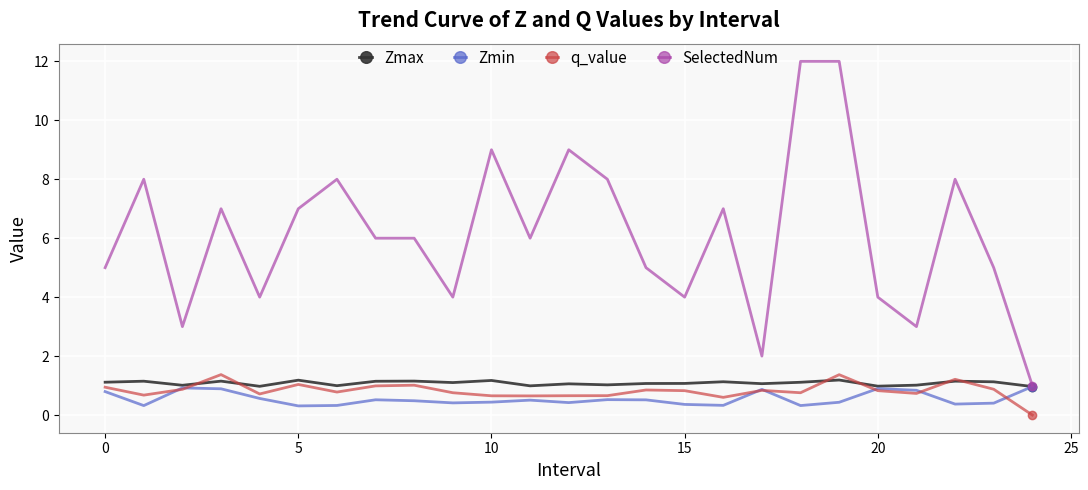

How many lines are shown in the chart?

4